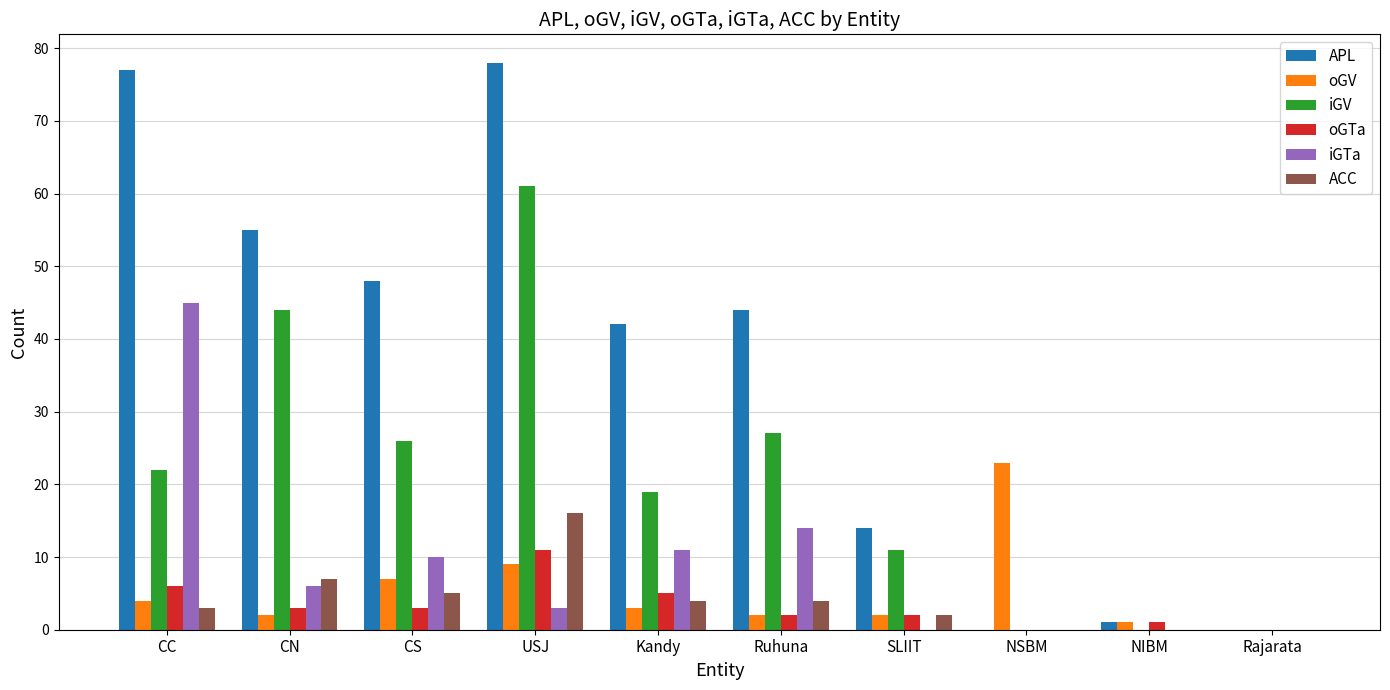

True or false: iGTa has a value of -22 at SLIIT.

False